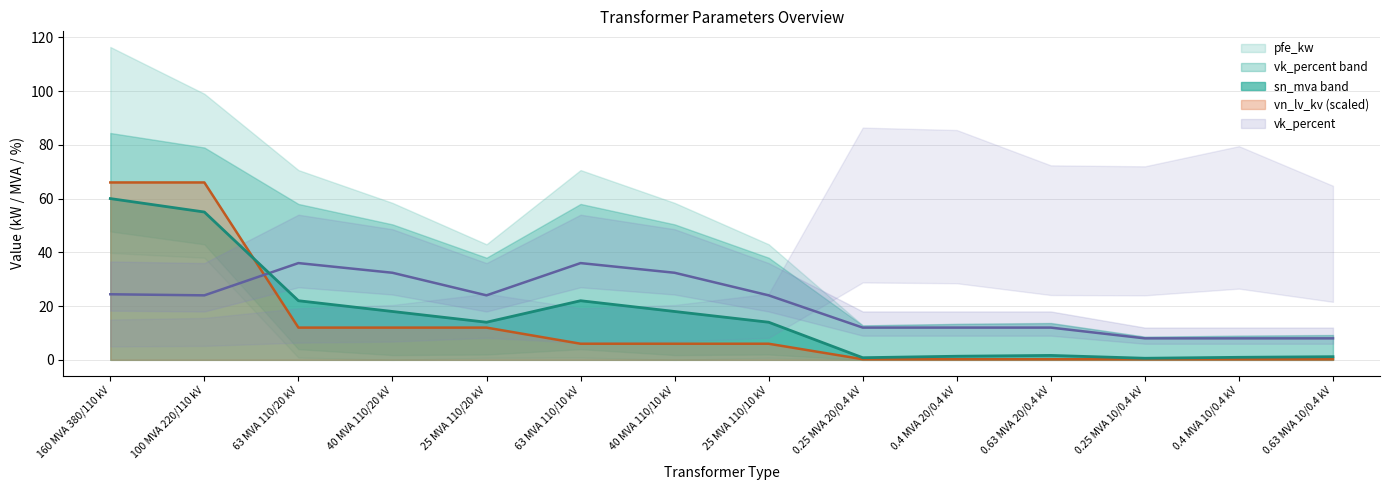

At which category does the data reach its first local peak?

63 MVA 110/20 kV